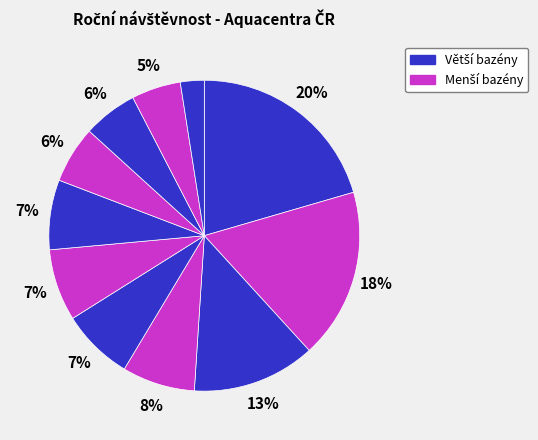

How many slices are in this pie chart?

11